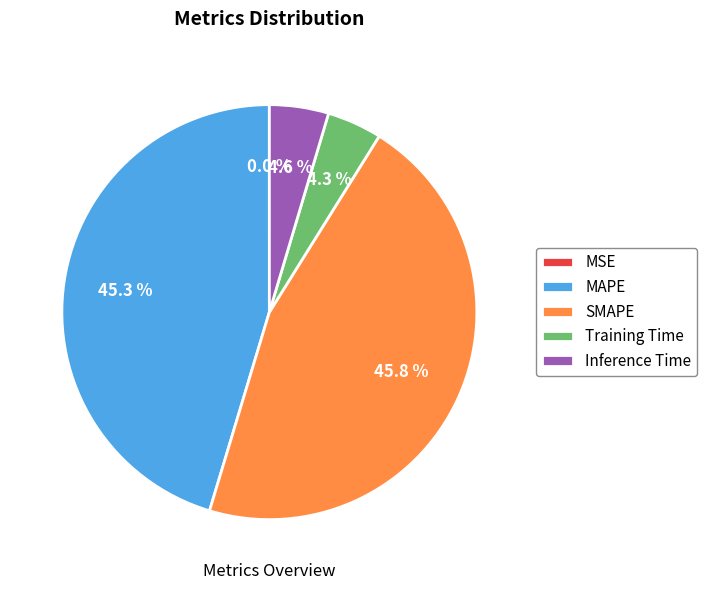

What is the total percentage of MAPE and SMAPE?

91.1%